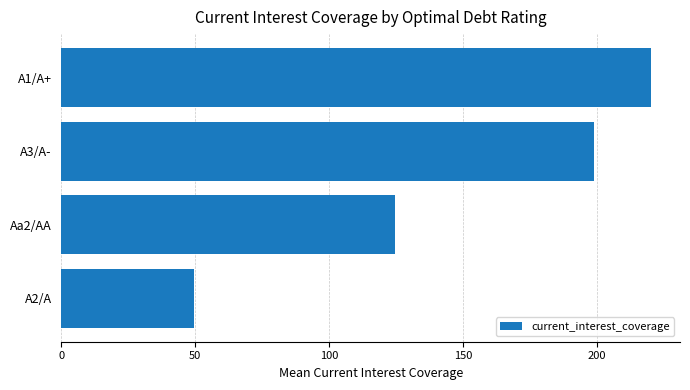

Count the number of values greater than 198.

2